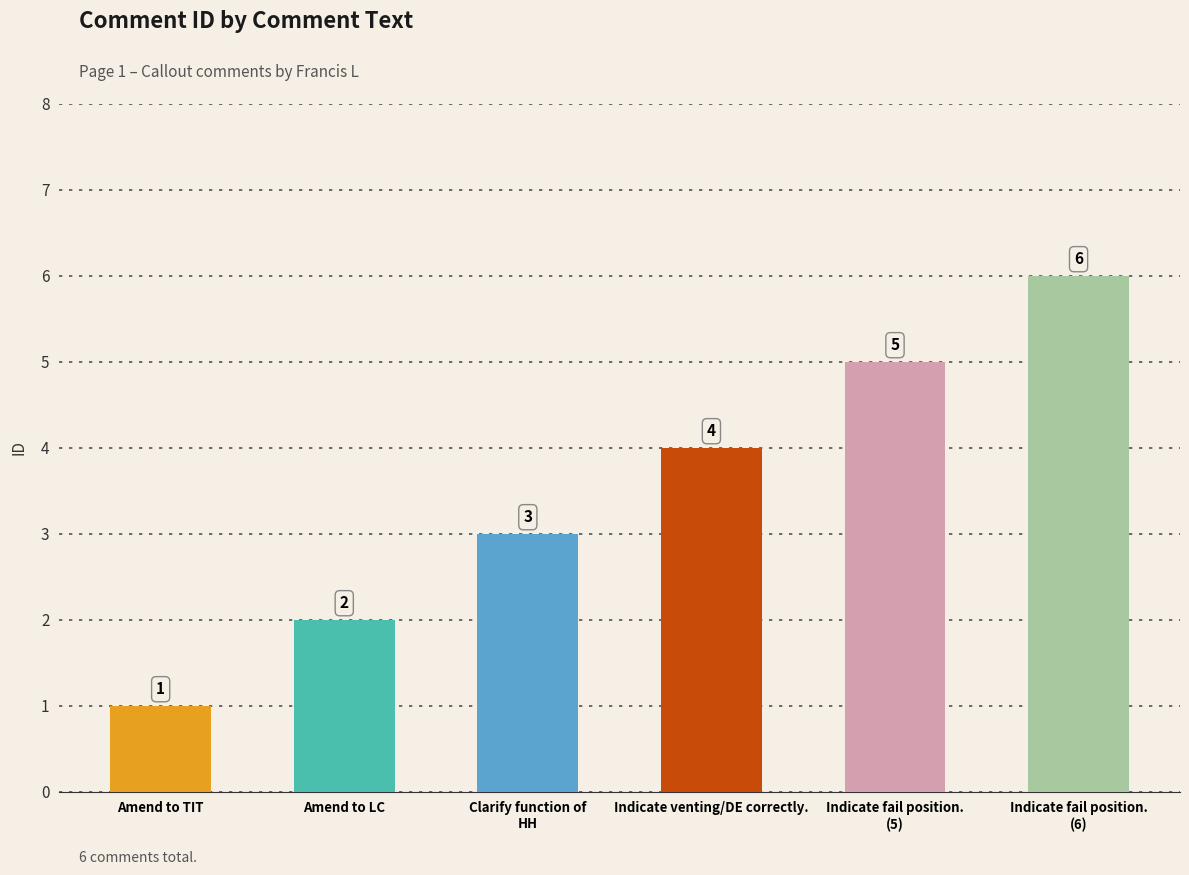

What is the greatest value displayed?

6